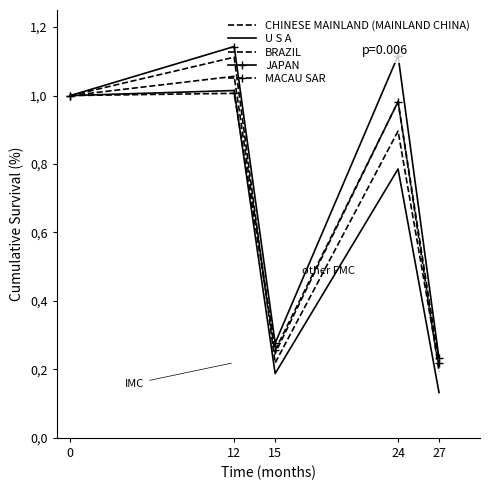

What are all the series names shown in the legend?

CHINESE MAINLAND (MAINLAND CHINA), U S A, BRAZIL, JAPAN, MACAU SAR